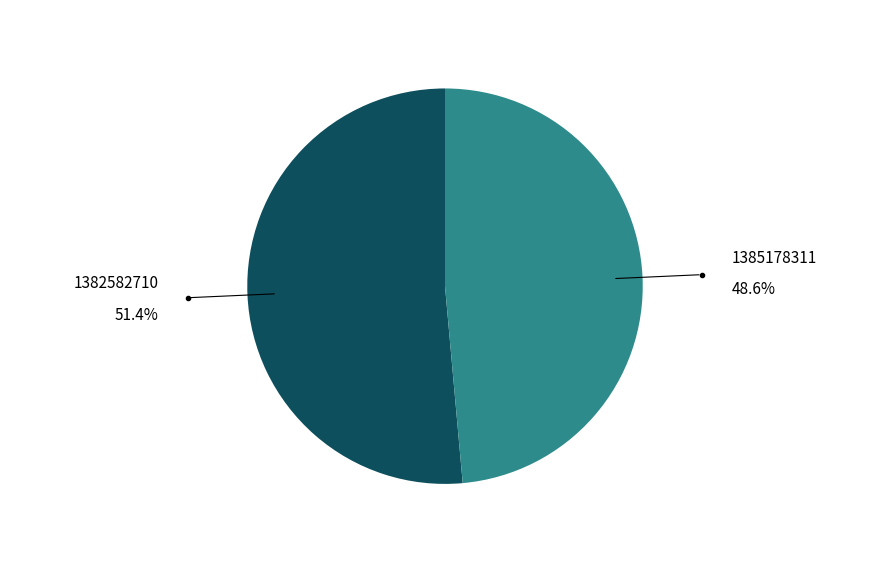

Is there a majority slice in this chart?

Yes